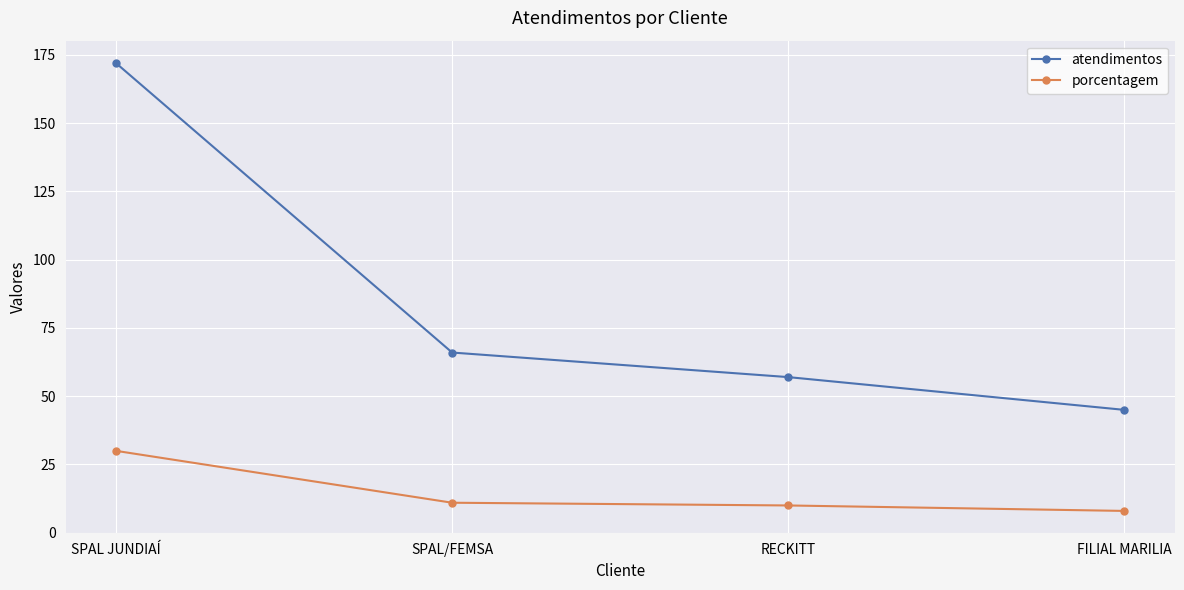

What is the greatest value displayed?

172